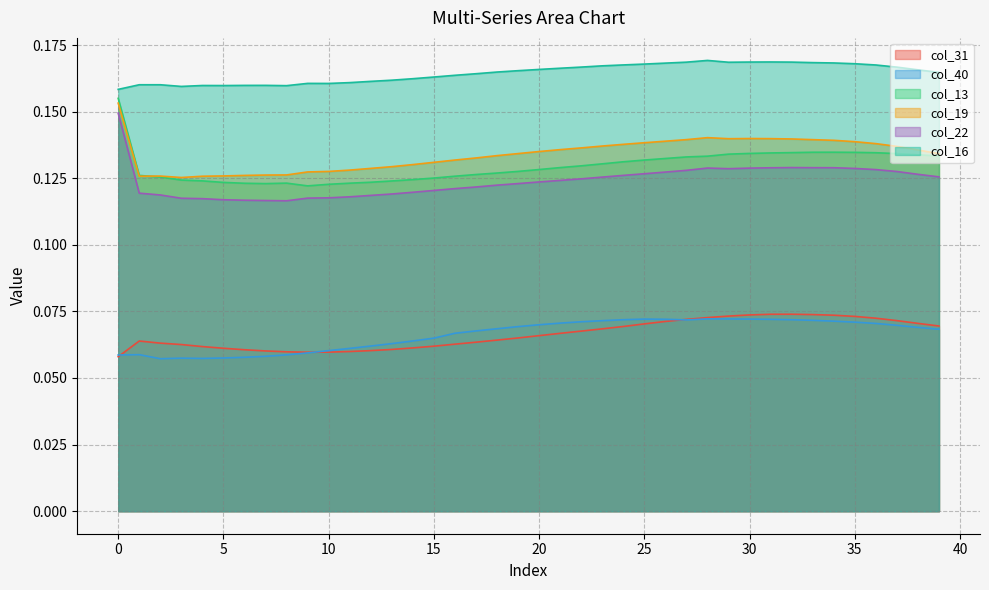

At how many categories does at least one series exceed 0?

40